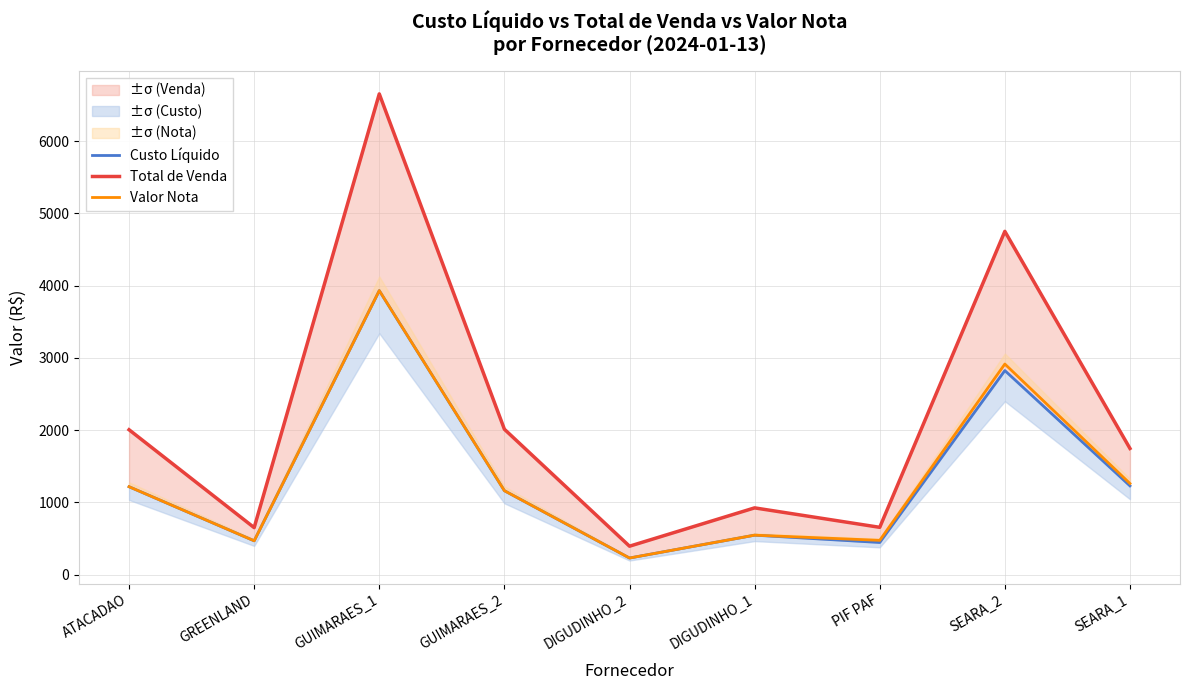

Where does the Total de Venda series first go above 1747?

ATACADAO